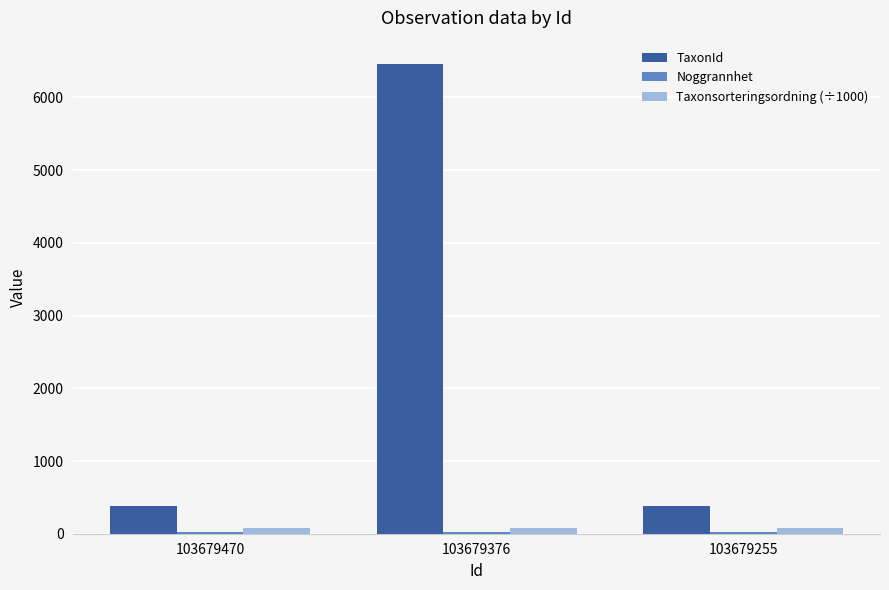

What is the average value of the Taxonsorteringsordning (÷1000) series?

78.5